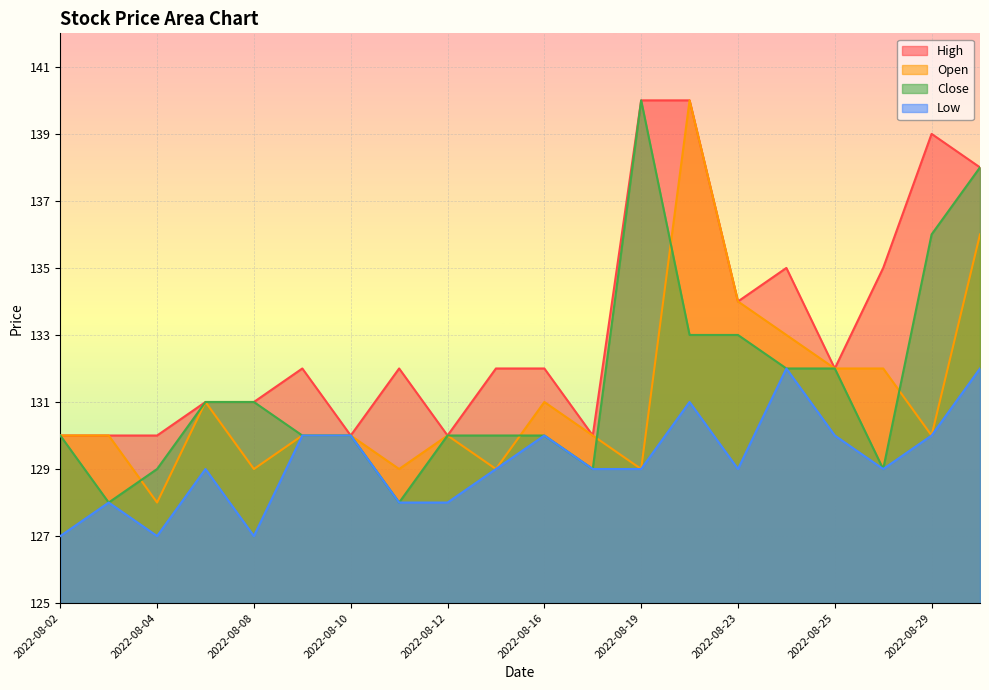

How many lines are shown in the chart?

4